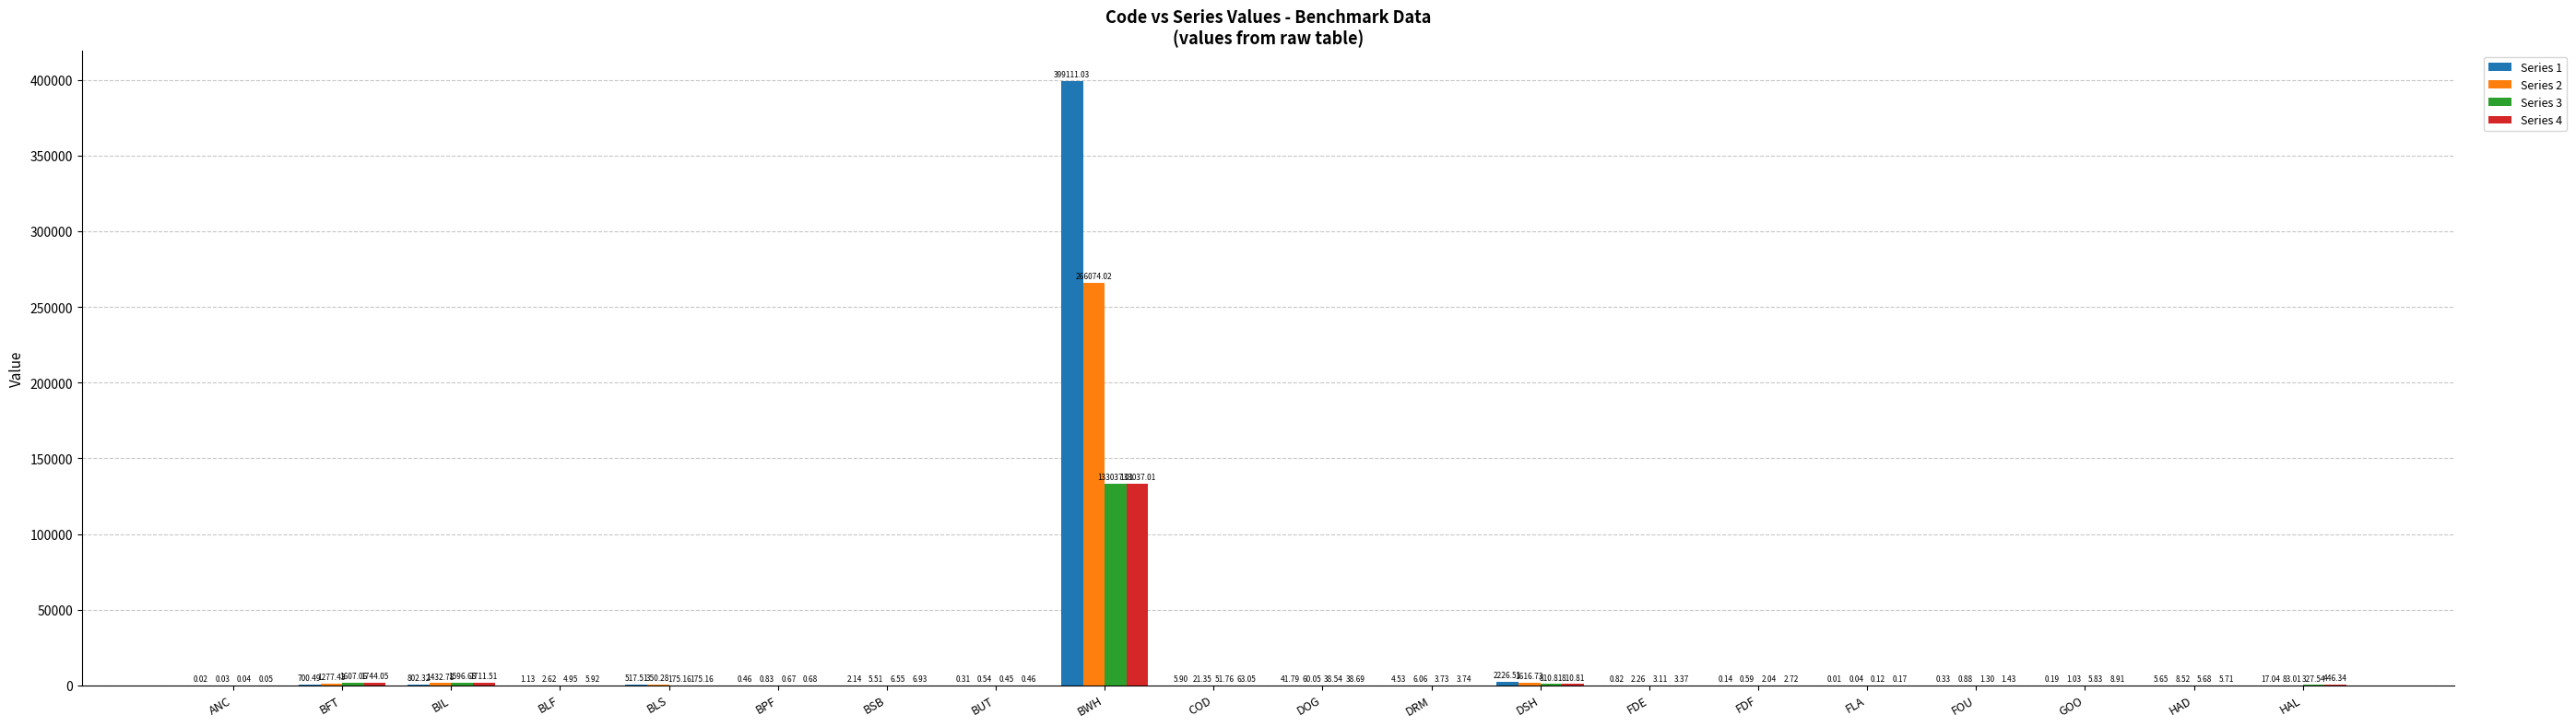

Is the value of Series 2 at FDF greater than the value of Series 1 at BSB?

No